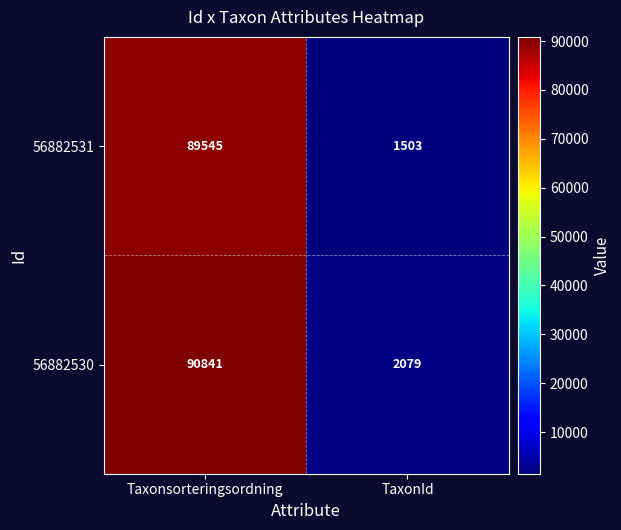

Which label corresponds to the largest value in the chart?

Taxonsorteringsordning